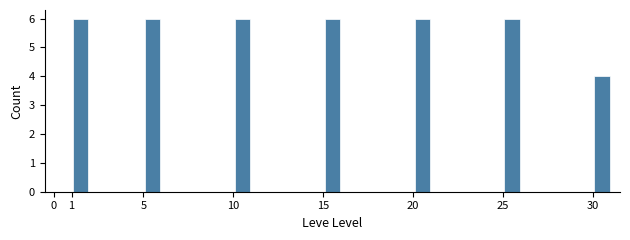

Reading left to right, list every bar in this chart as the range it spans on the x-axis followed by its height. The values are not printed on the chart, so give them approximately, as read against the axis.

0 to 1: 0
1 to 2: 6
2 to 3: 0
3 to 4: 0
4 to 5: 0
5 to 6: 6
6 to 7: 0
7 to 8: 0
8 to 9: 0
9 to 10: 0
10 to 11: 6
11 to 12: 0
12 to 13: 0
13 to 14: 0
14 to 15: 0
15 to 16: 6
16 to 17: 0
17 to 18: 0
18 to 19: 0
19 to 20: 0
20 to 21: 6
21 to 22: 0
22 to 23: 0
23 to 24: 0
24 to 25: 0
25 to 26: 6
26 to 27: 0
27 to 28: 0
28 to 29: 0
29 to 30: 0
30 to 31: 4